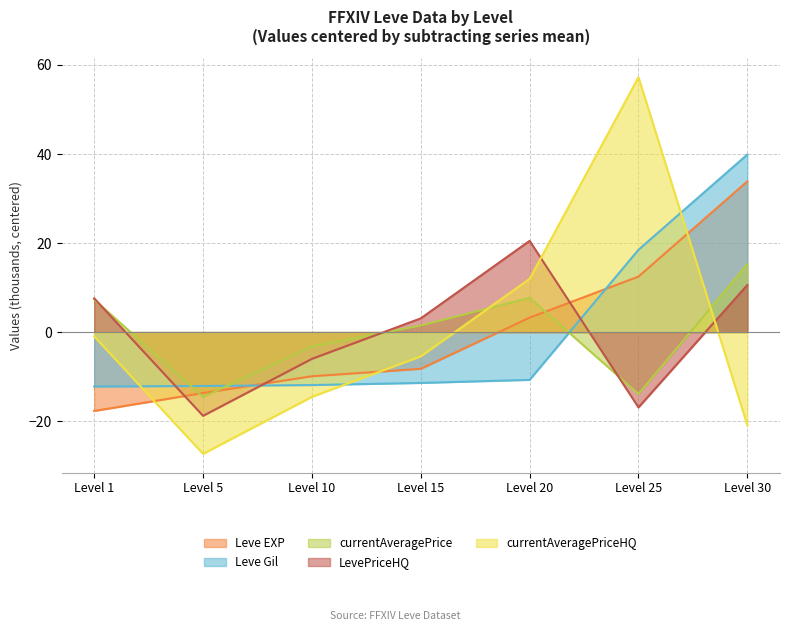

What is the highest value of the Leve EXP series?

33.9